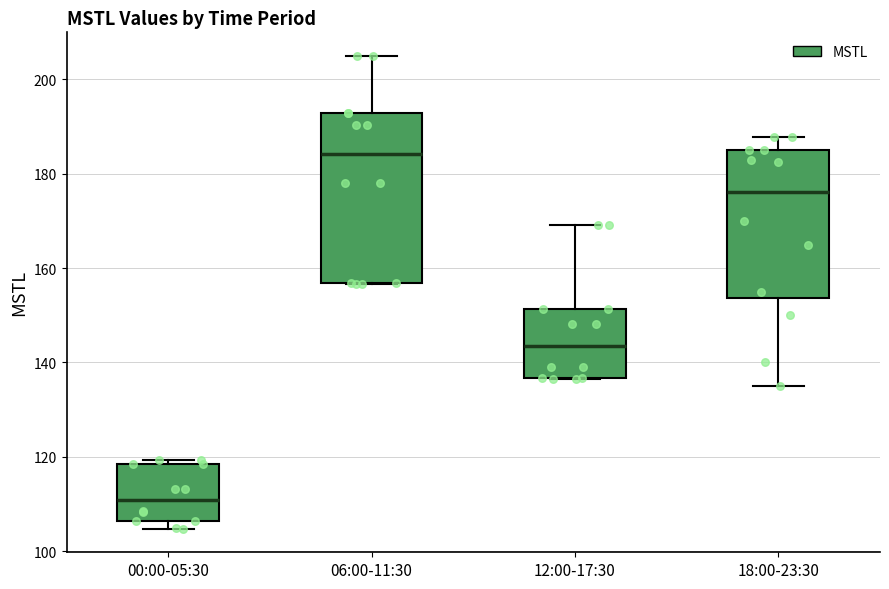

Reading left to right, read every box against the y-axis: the position of its median line, the range the box covers, and the ends of its whiskers. The values are not printed on the chart, so give them approximately, as read against the axis.

00:00-05:30: median 110, box 106 to 118, whiskers 104 to 120
06:00-11:30: median 184, box 156 to 192, whiskers 156 to 204
12:00-17:30: median 144, box 136 to 152, whiskers 136 to 170
18:00-23:30: median 176, box 154 to 186, whiskers 136 to 188